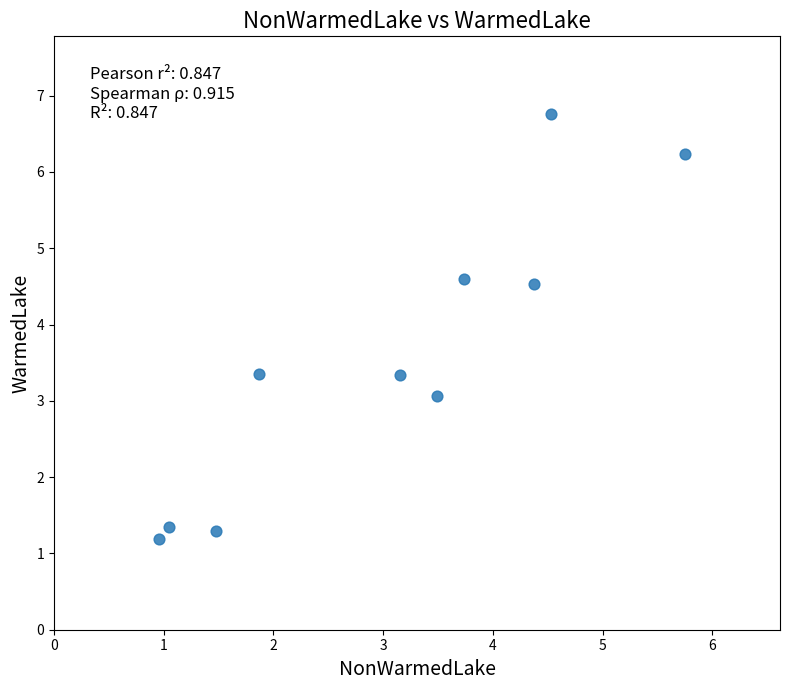

What is the range of X values (max minus min)?

4.8